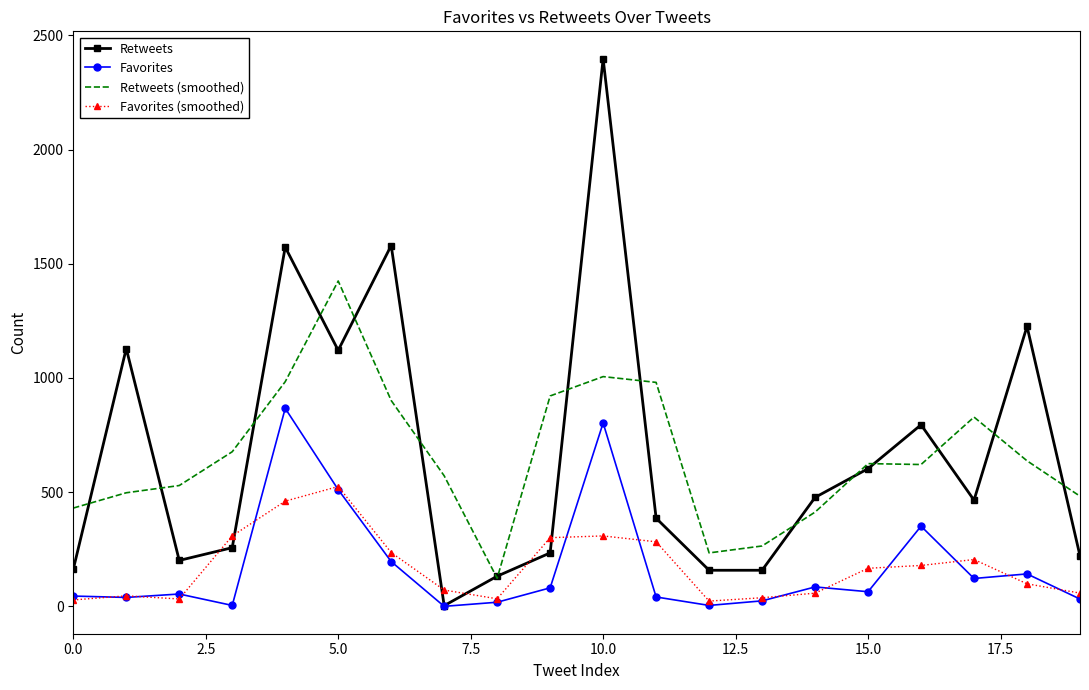

What is the maximum value shown in the chart?

2398.0